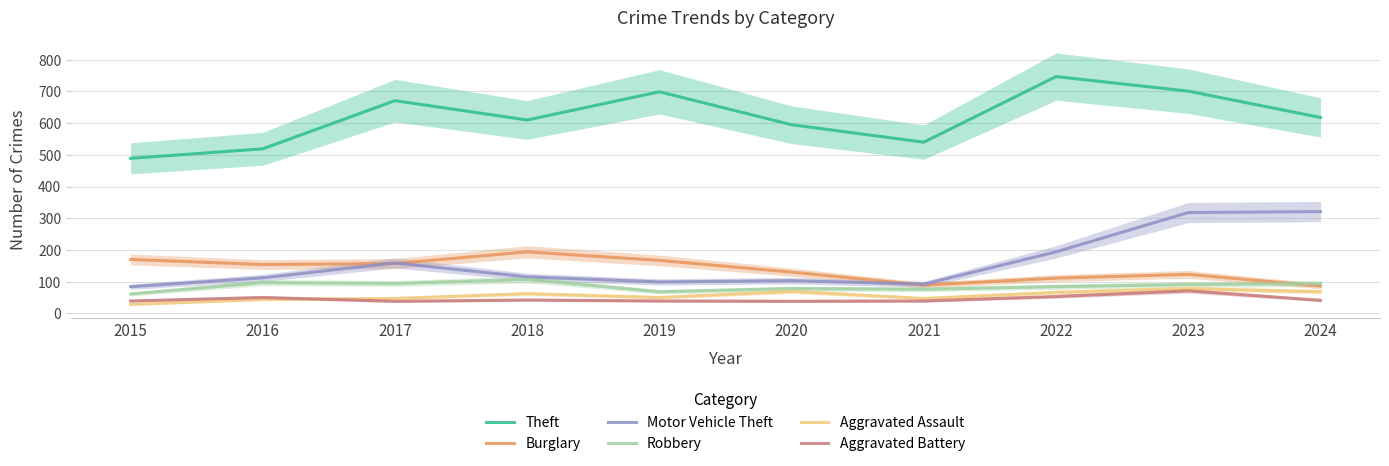

True or false: Aggravated Battery and Robbery cross at least once.

False